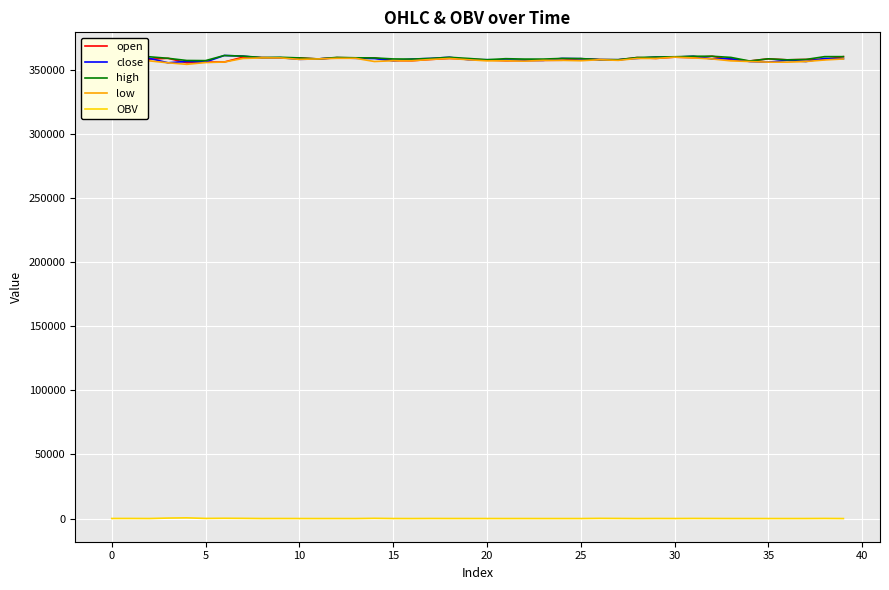

What is the minimum value for low?

354400.0